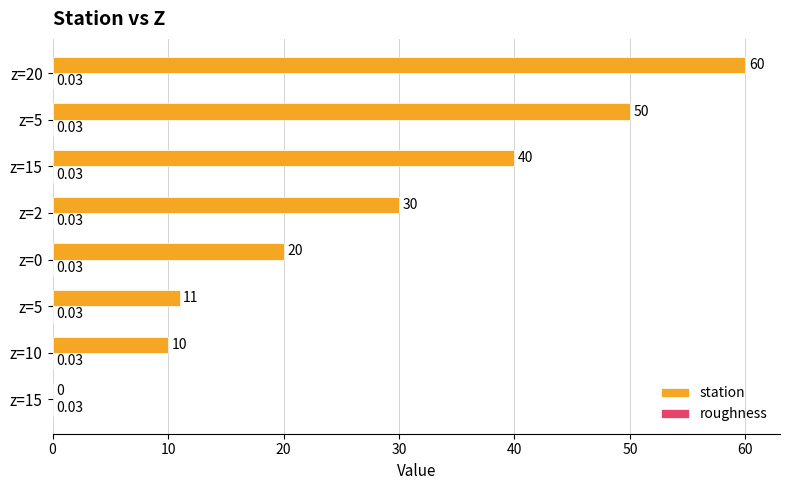

Which series has the largest range (max minus min)?

station